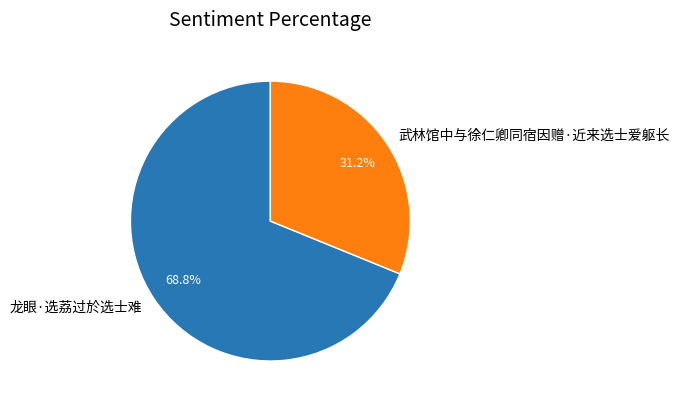

What is the majority slice?

龙眼·选荔过於选士难